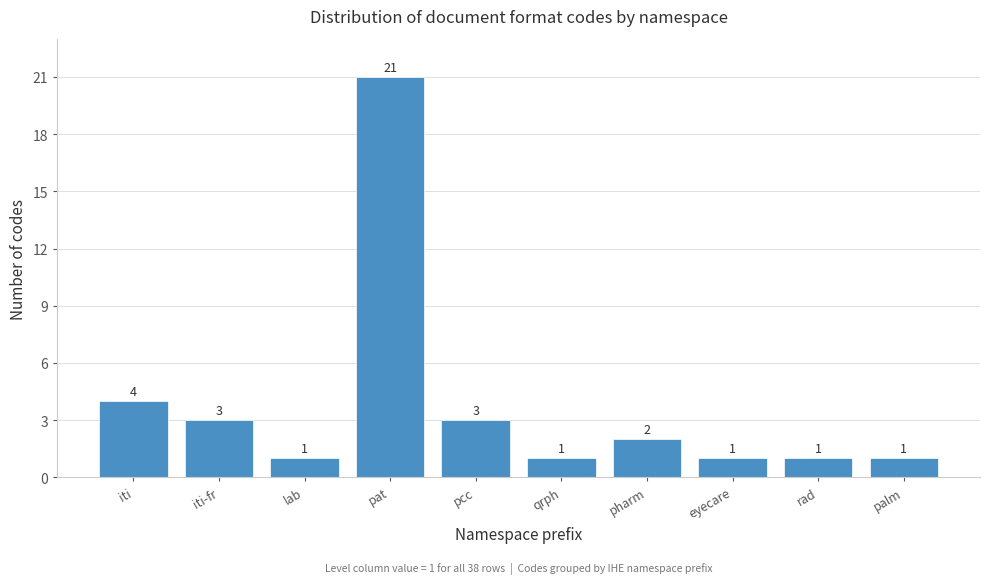

Reading left to right, transcribe all the data shown in this chart.

4	3	1	21	3	1	2	1	1	1